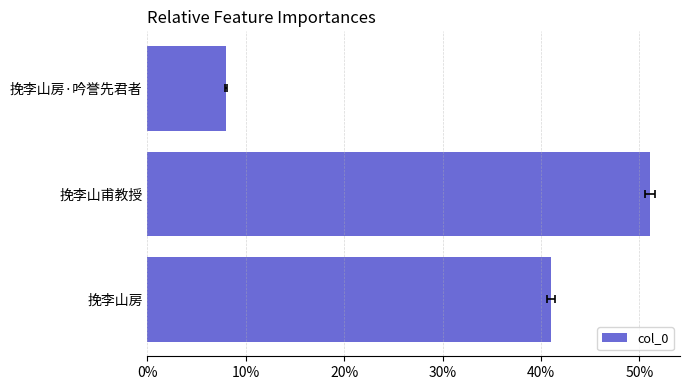

True or false: the data shows 0.2 at 挽李山甫教授.

False